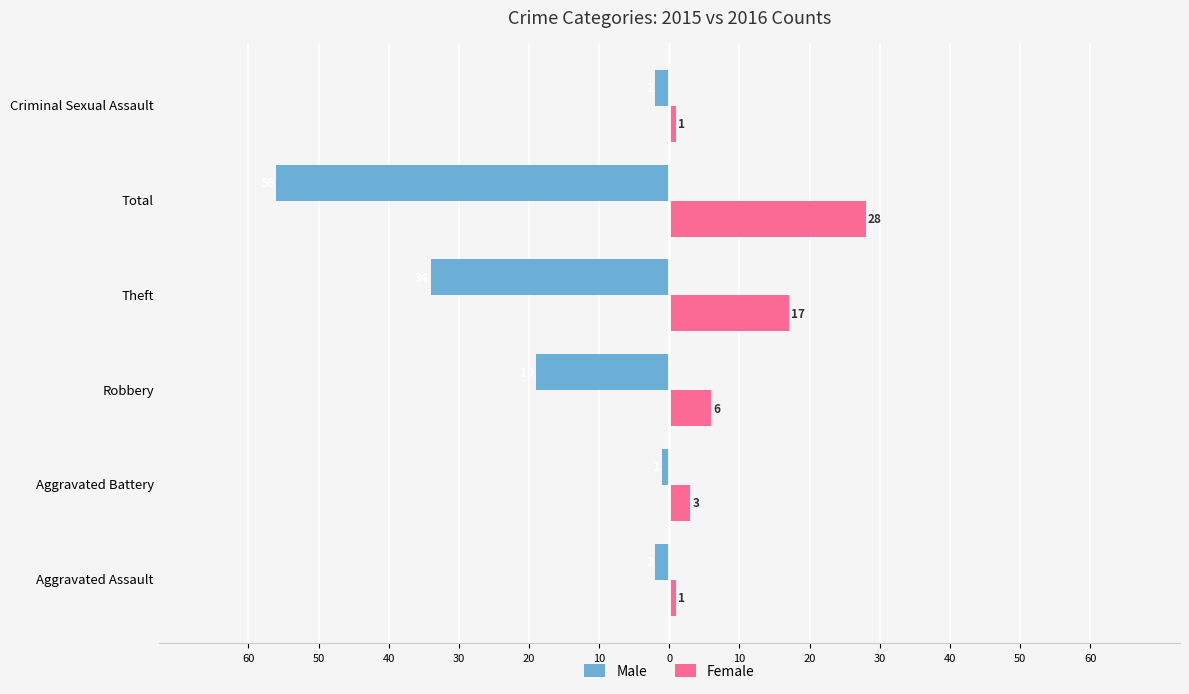

What are all the series names shown in the legend?

Male, Female